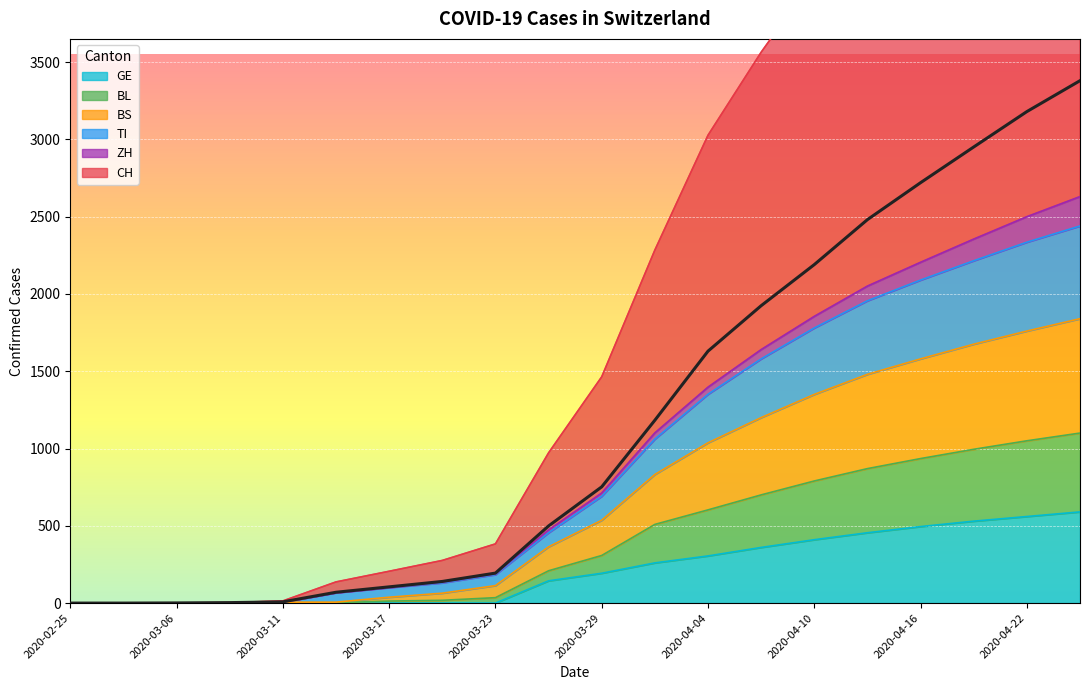

What is the maximum value for GE?

590